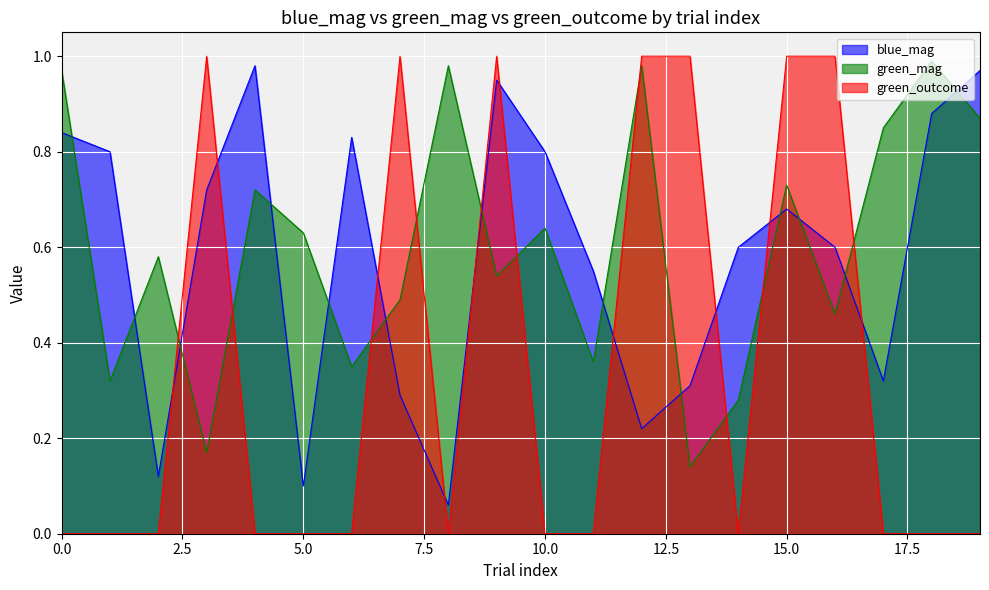

What is the highest value of the green_outcome series?

1.0